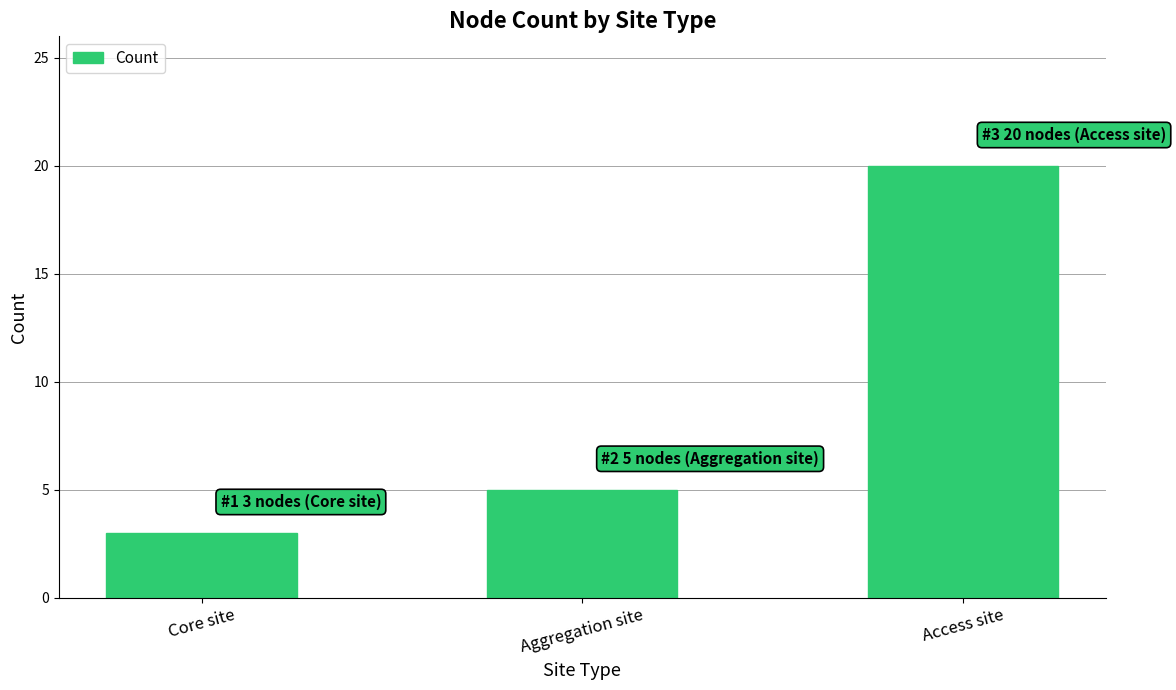

Between Core site and Aggregation site, which is larger?

Aggregation site